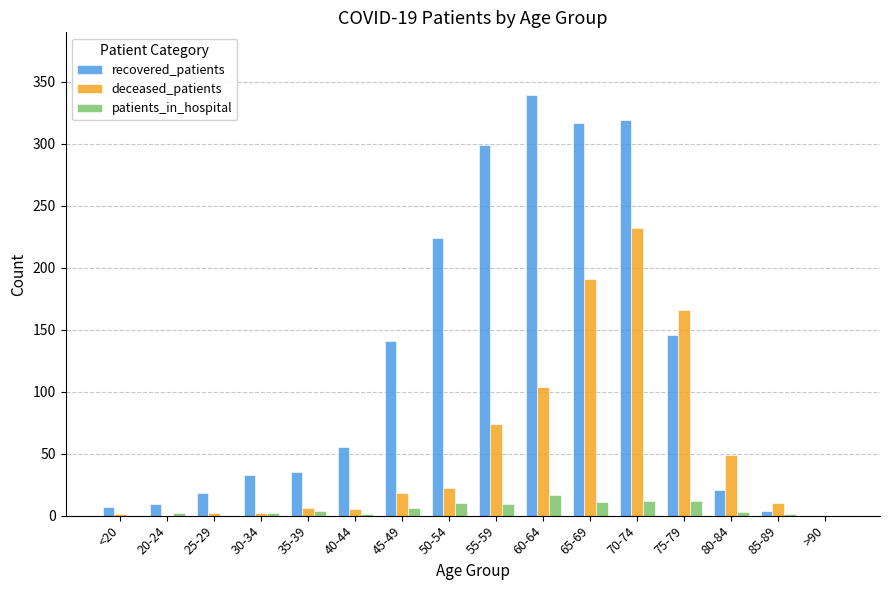

What is the average value of the deceased_patients series?

55